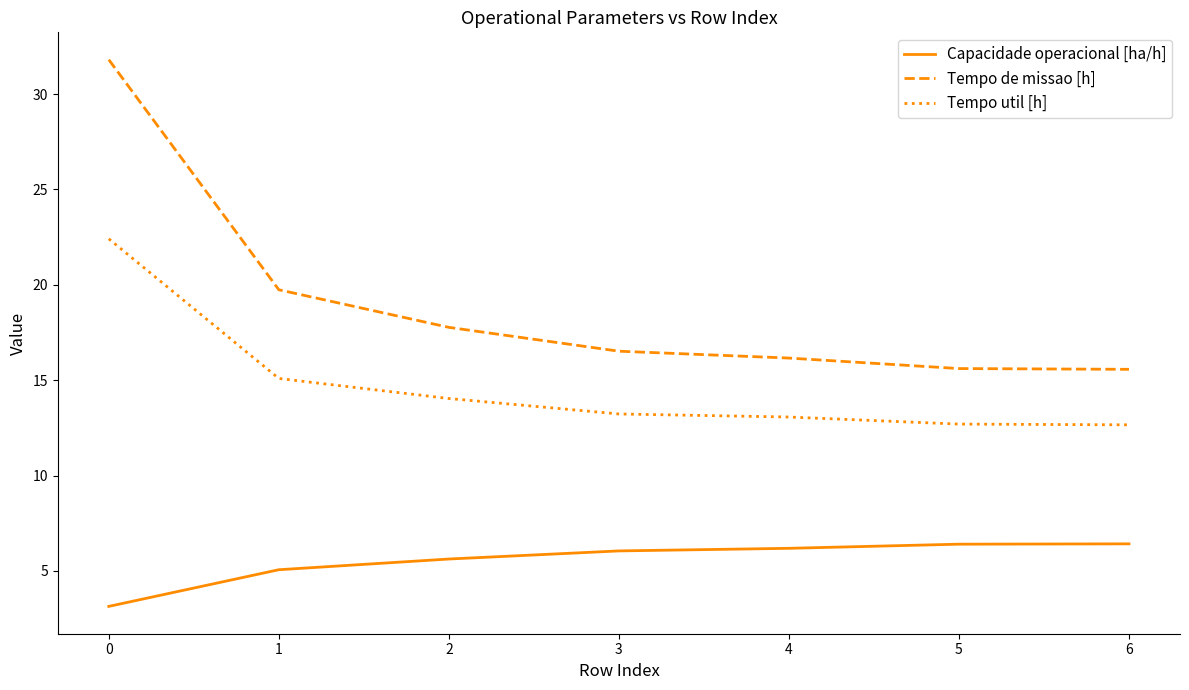

How many lines are shown in the chart?

3